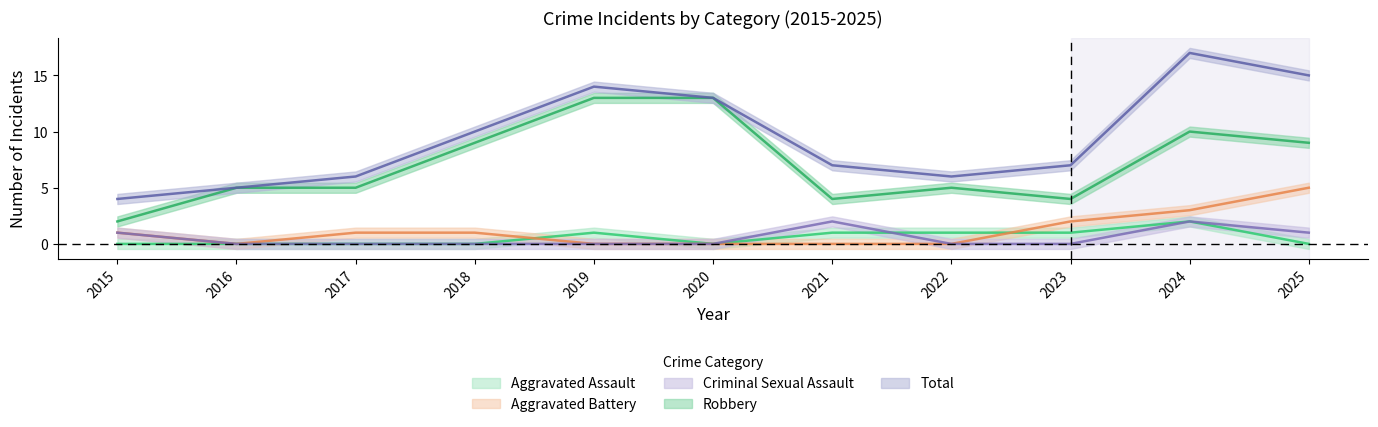

How many data points in Aggravated Battery are less than 1?

5